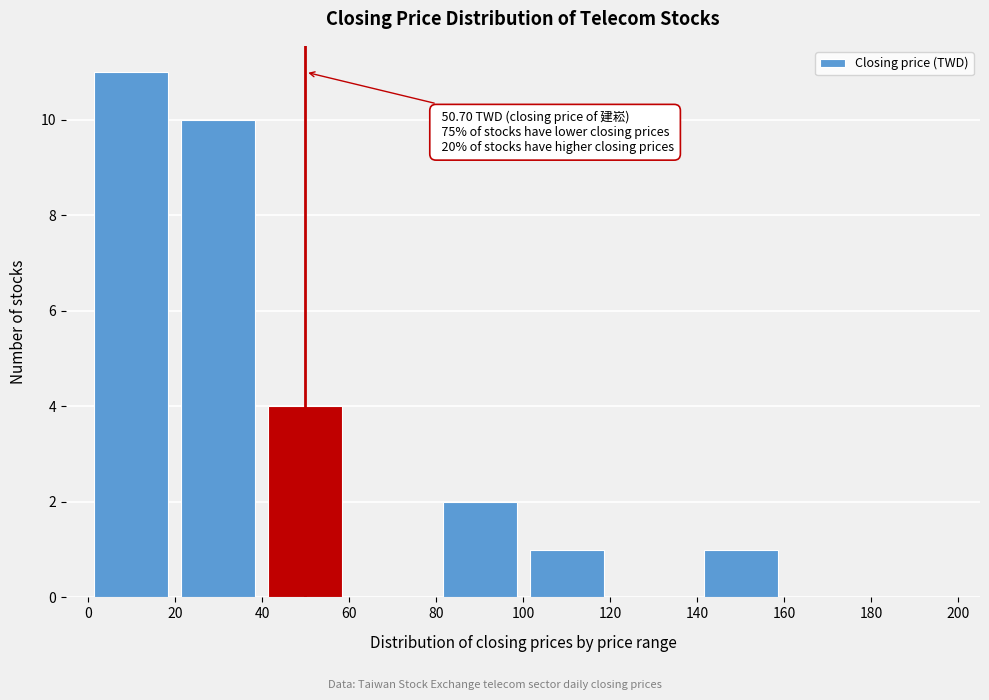

Which range on the x-axis has the tallest bar?

0 to 20